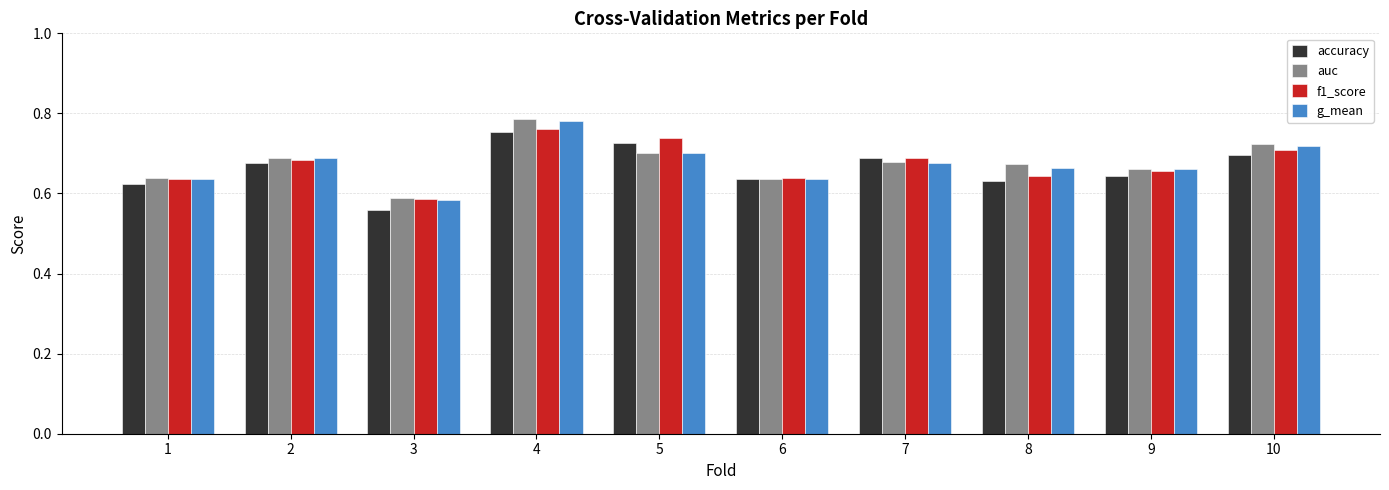

Are the bars horizontal?

No